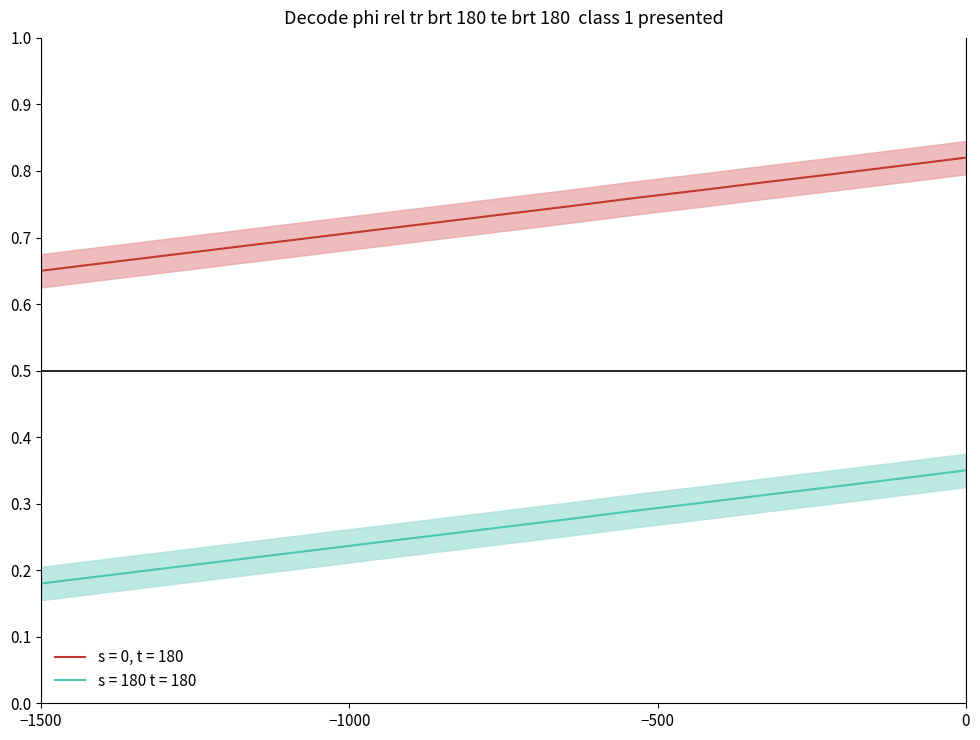

Which series has the largest range (max minus min)?

s = 180 t = 180